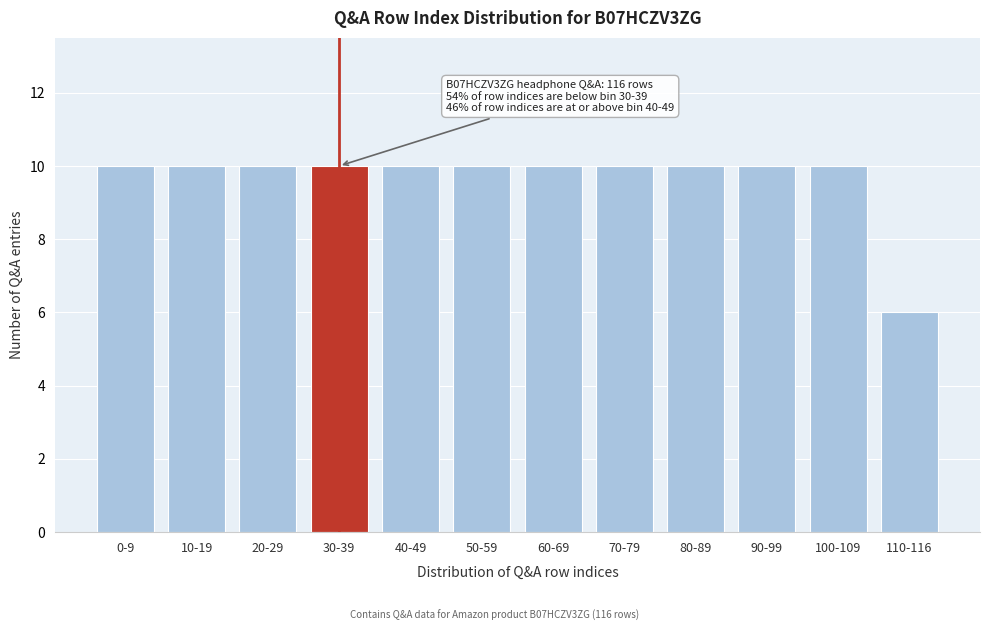

Reading left to right, what are all the values shown in this chart?

10	10	10	10	10	10	10	10	10	10	10	6